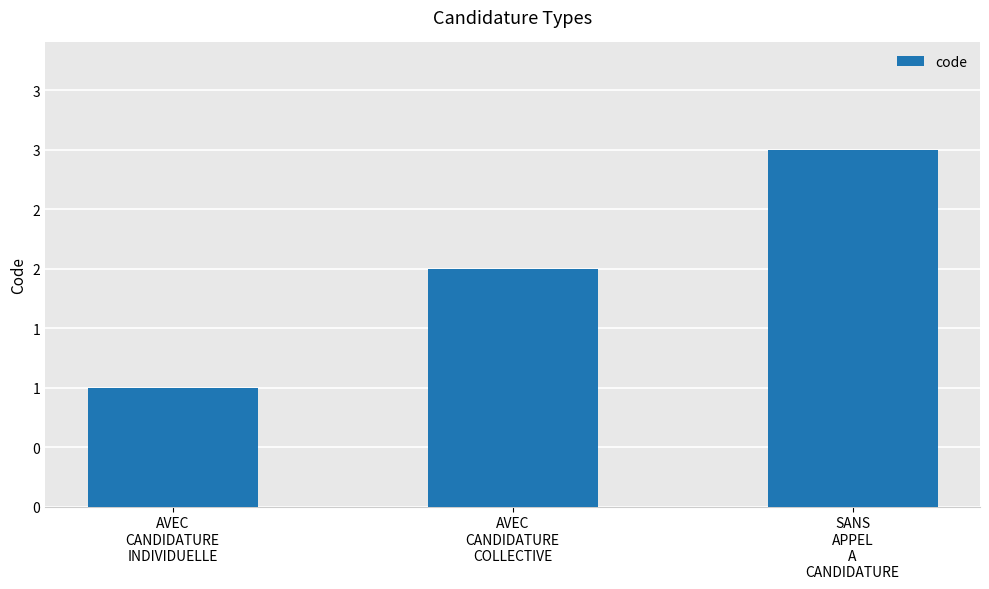

Are the bars horizontal?

No